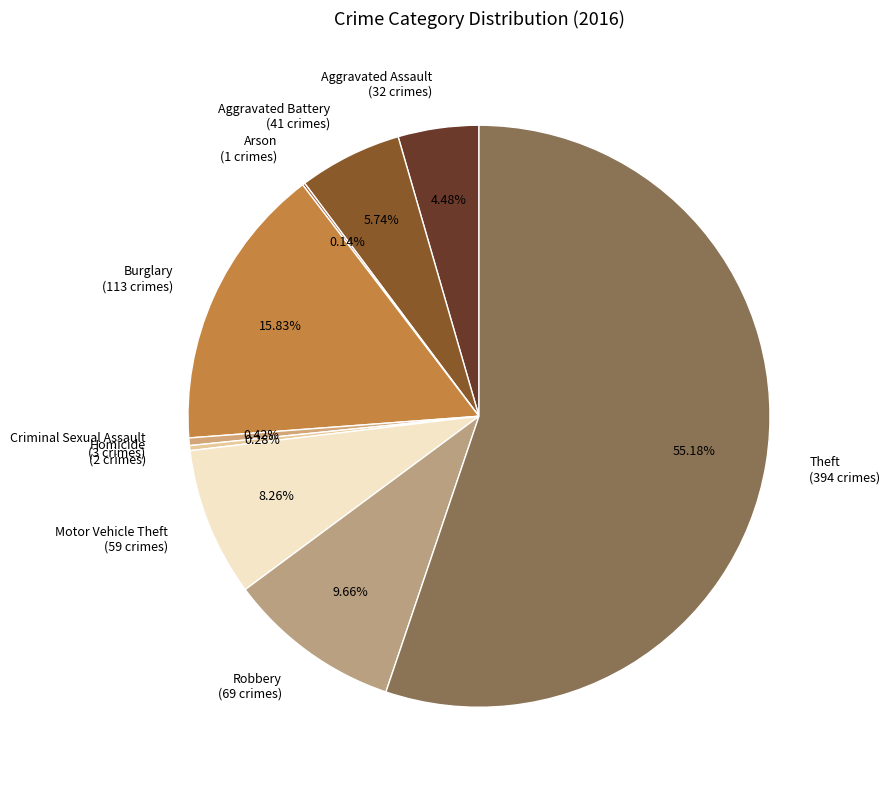

What is the ratio of the value at Aggravated Assault (32 crimes) to the value at Aggravated Battery (41 crimes)?

0.8